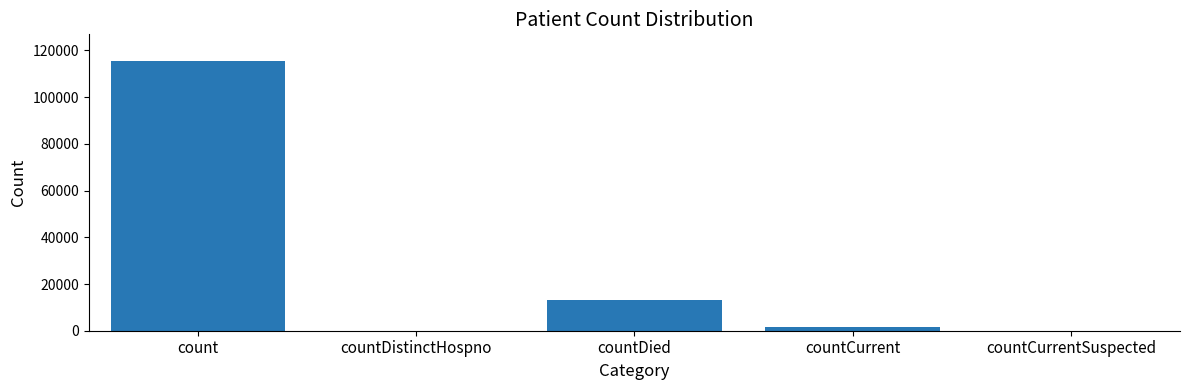

Reading left to right, list all the values displayed in this chart.

count=115379	countDistinctHospno=0	countDied=13343	countCurrent=1383	countCurrentSuspected=0